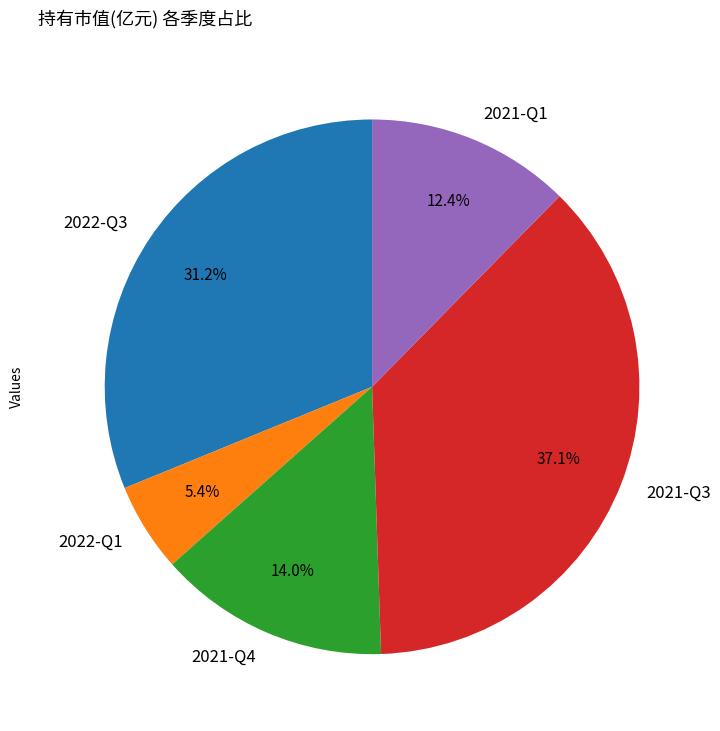

How many segments does this pie chart have?

5